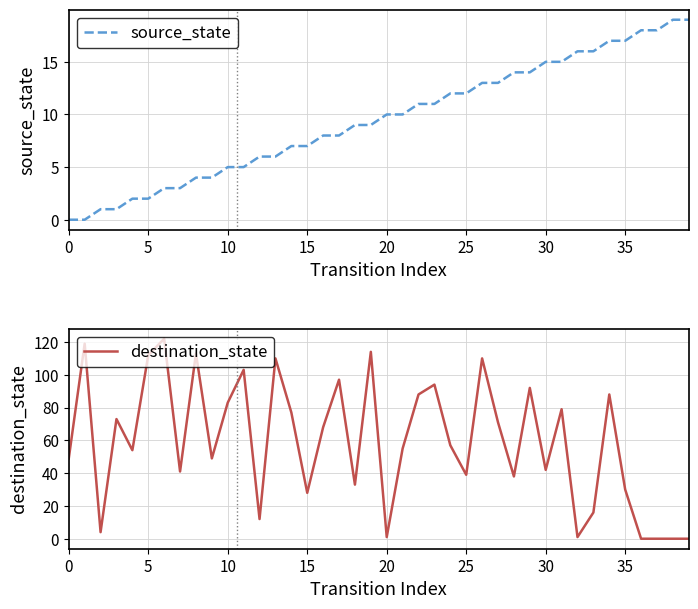

How many positive values does the source_state series have?

38